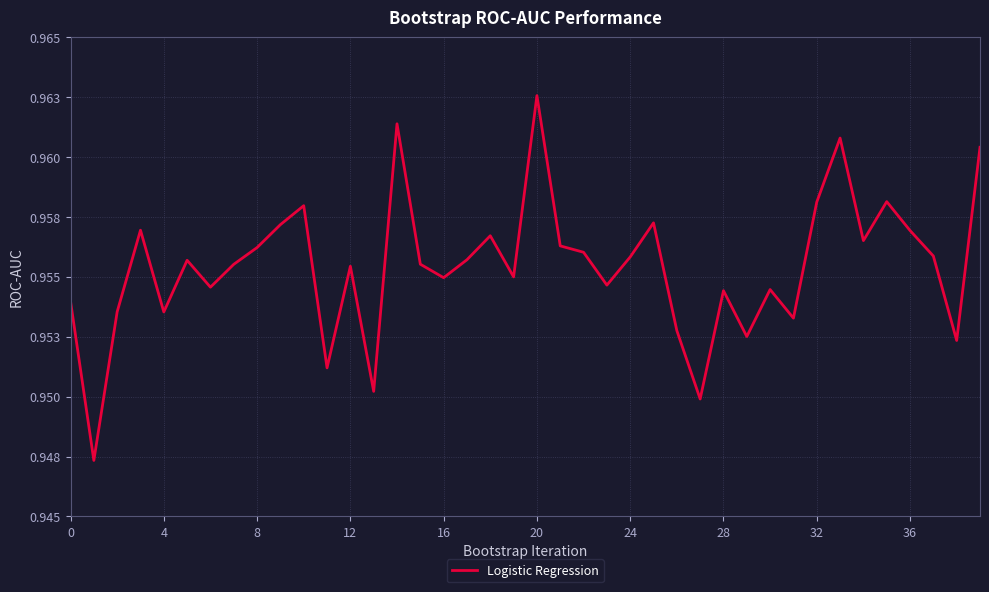

Does the chart have visible grid lines?

Yes